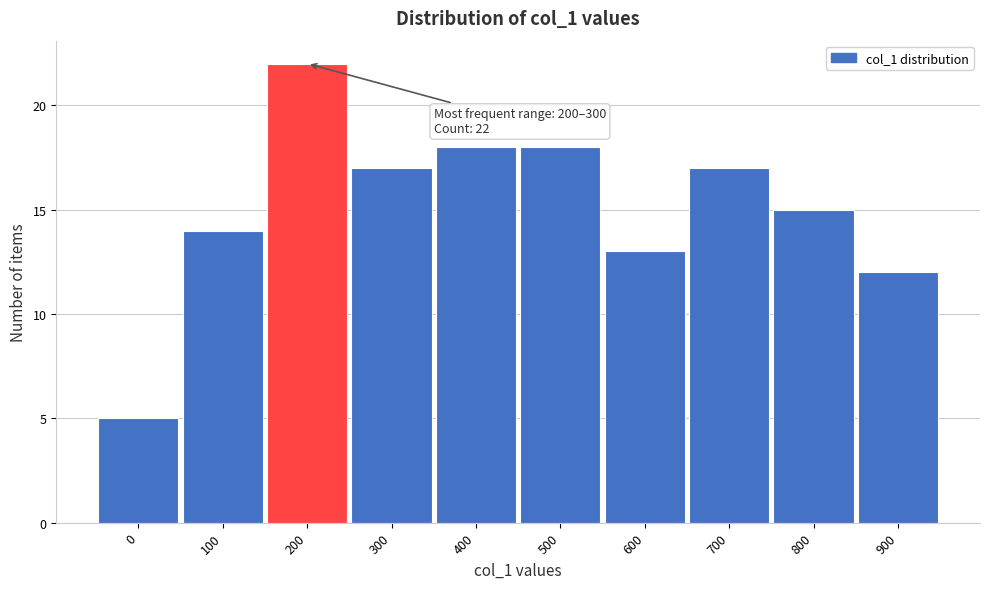

Reading left to right, list all the values displayed in this chart.

0=5	100=14	200=22	300=17	400=18	500=18	600=13	700=17	800=15	900=12